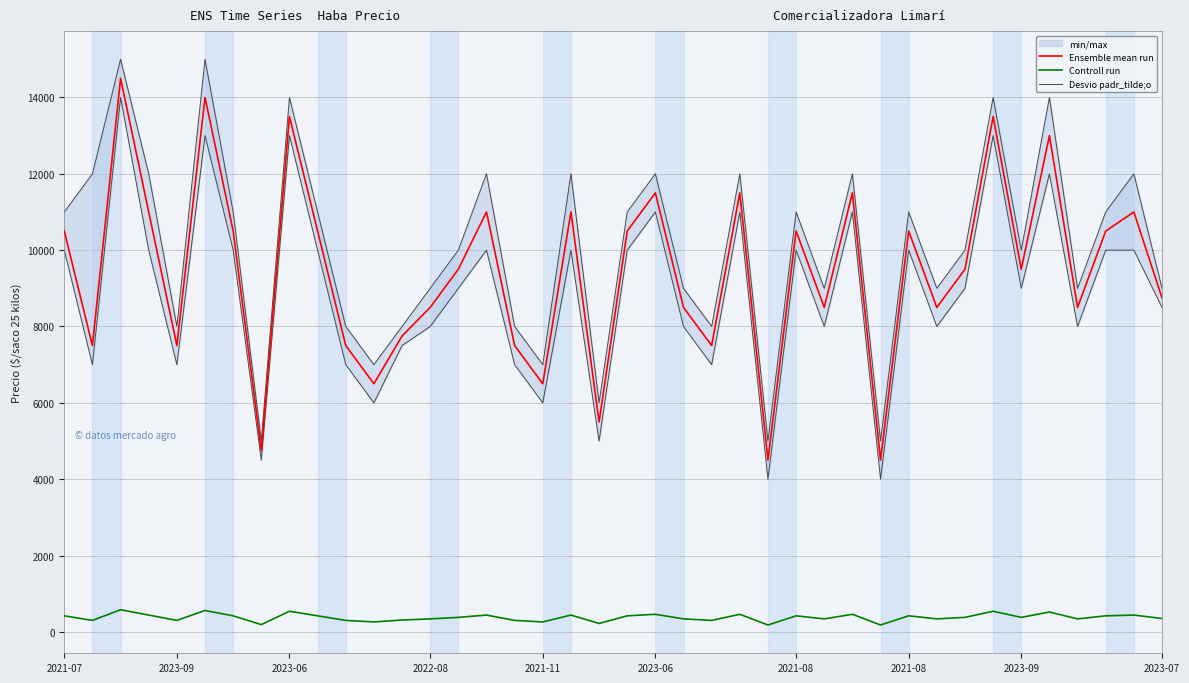

How many lines are shown in the chart?

3